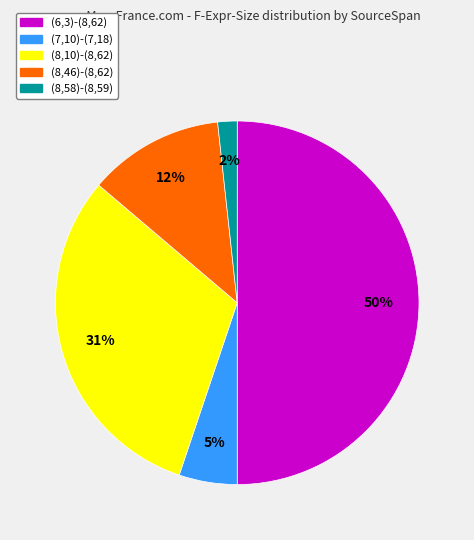

Is it true that (6,3)-(8,62) is 40% of the pie?

False